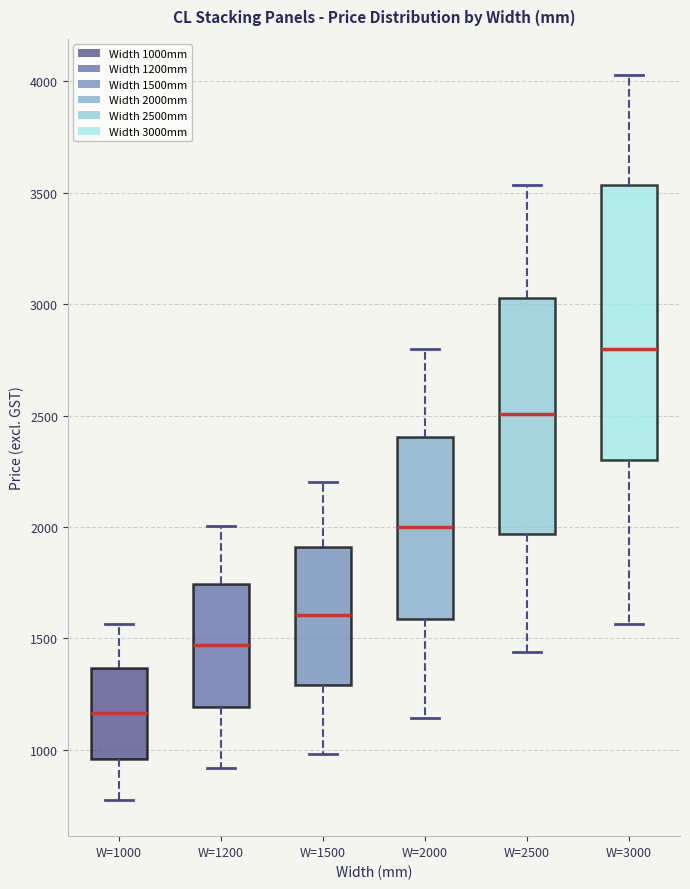

Which box is the tallest, from its lower edge to its upper edge?

W=3000